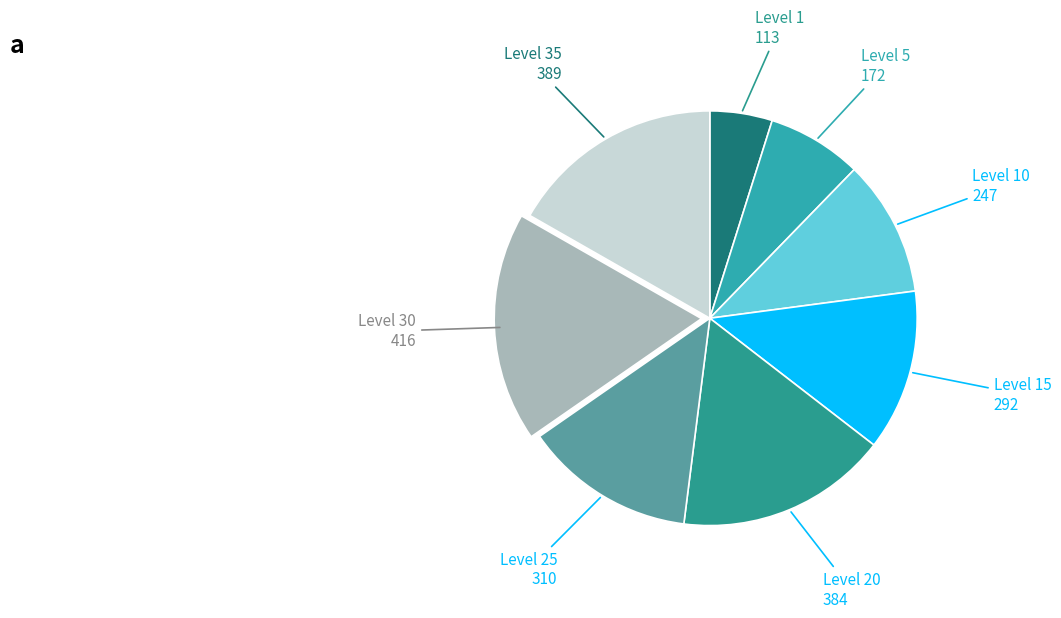

Is the sum of Level 20 and Level 1 greater than half?

No